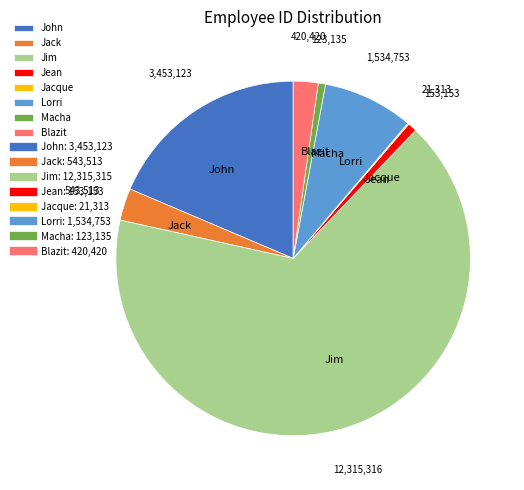

Which slice is the largest?

Jim